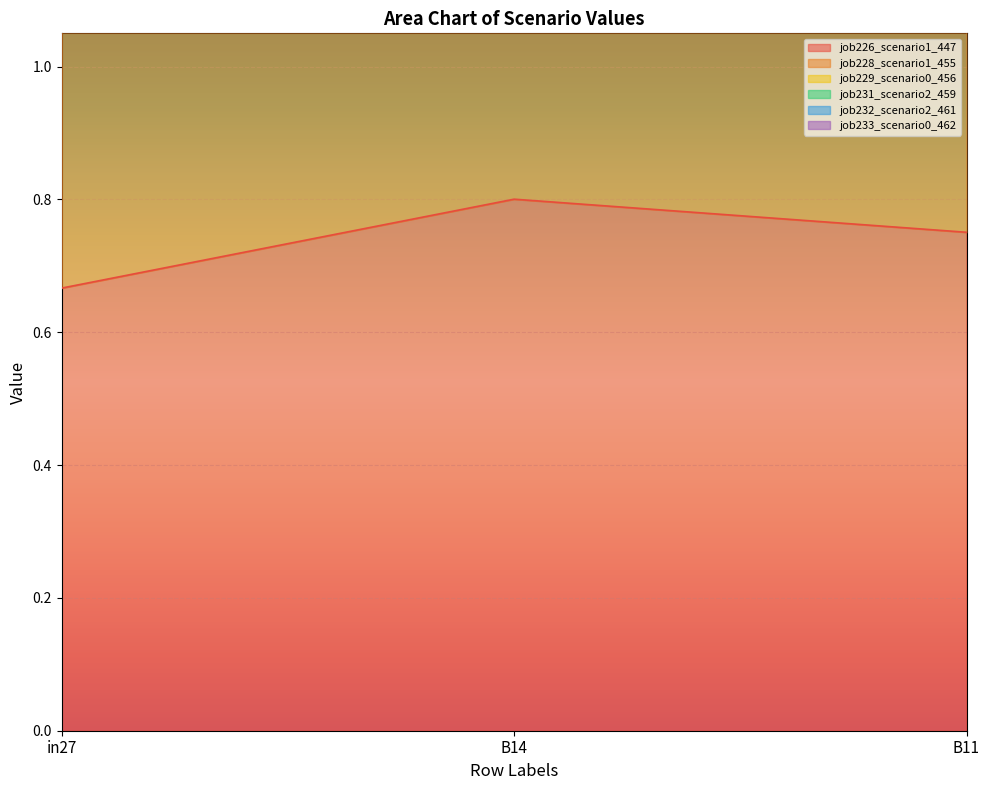

How many categories are shown in the chart?

3